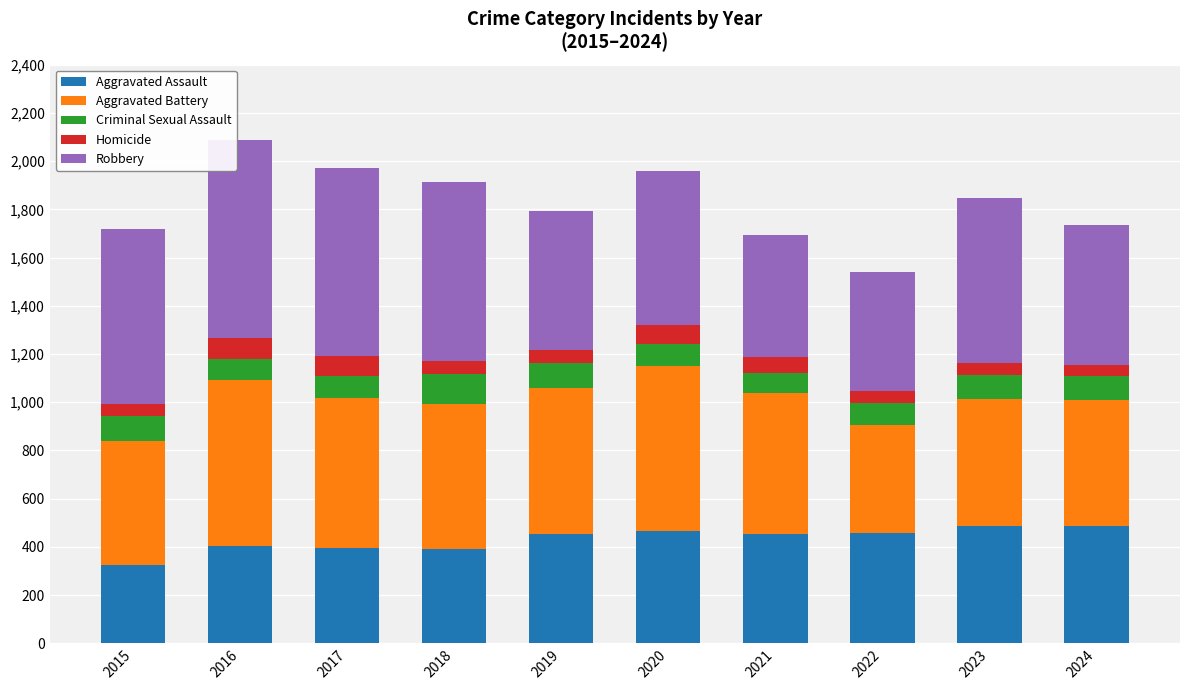

At which label does Aggravated Assault reach its minimum?

2015